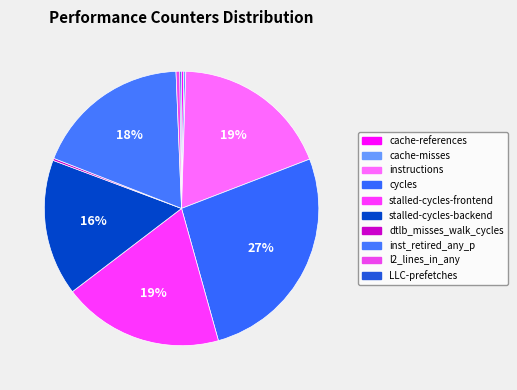

Is there a majority slice in this chart?

No